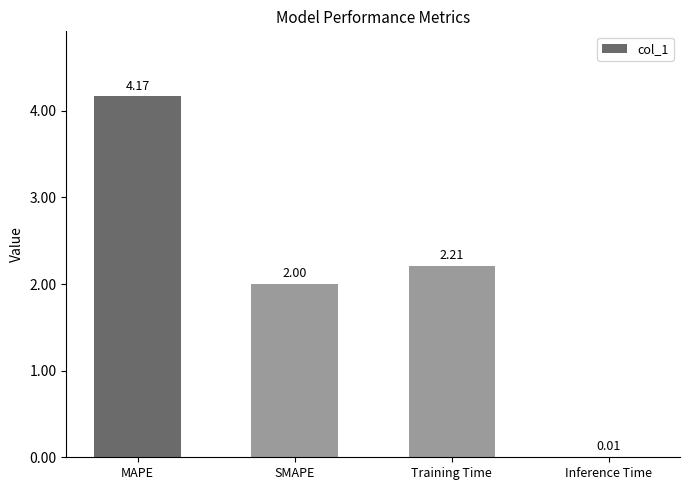

Does the chart contain stacked bars?

No